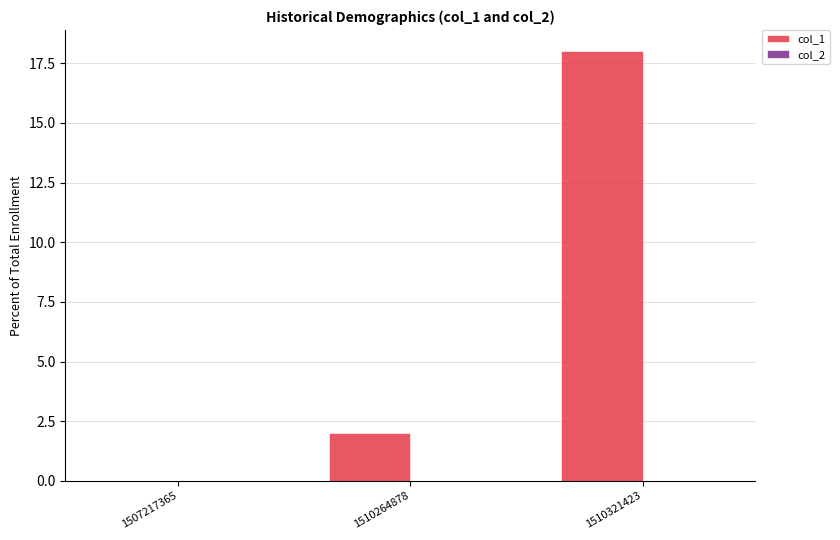

What is the sum of the values at 1510321423 and 1510264878?

20